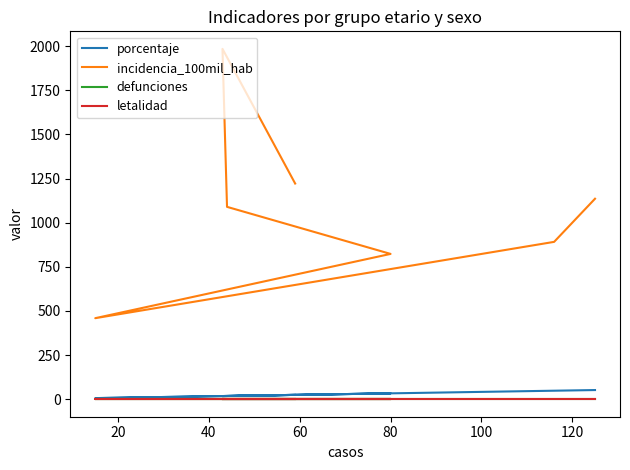

True or false: porcentaje and incidencia_100mil_hab intersect in this chart.

False